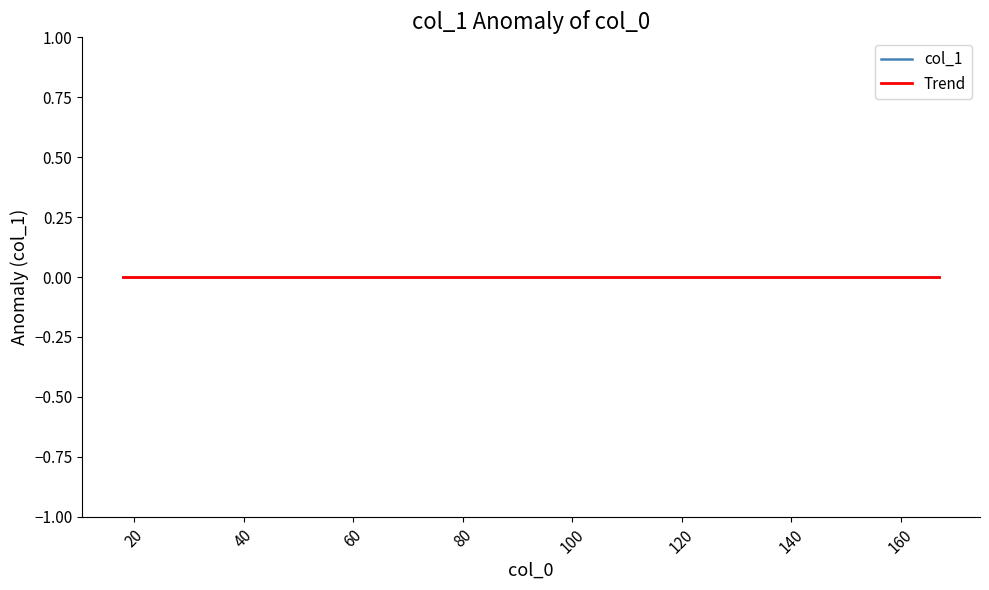

Is the value of x at 12 greater than the value of col_1 at 14?

Yes